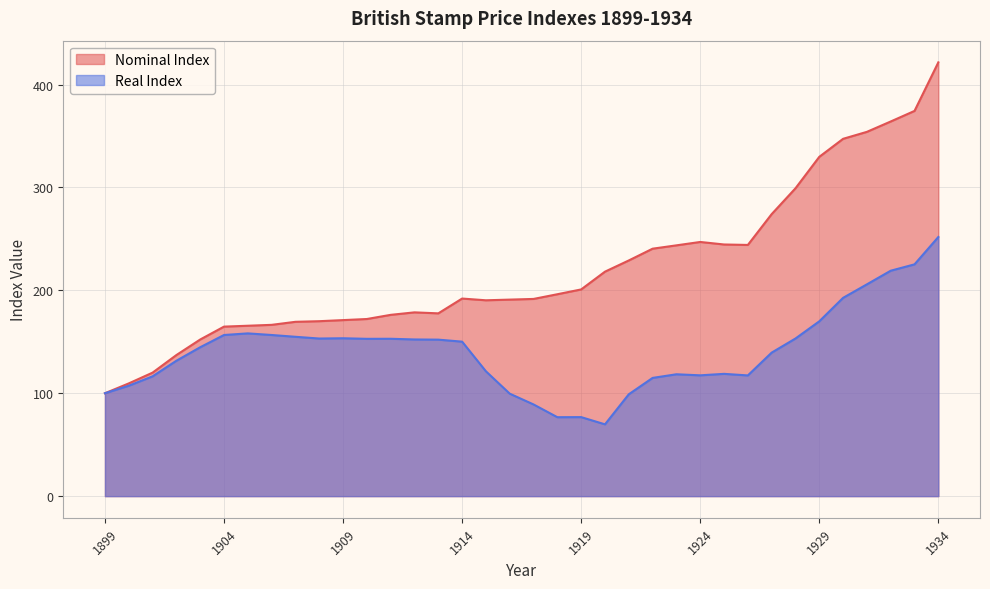

What is the minimum value for Nominal Index?

100.0